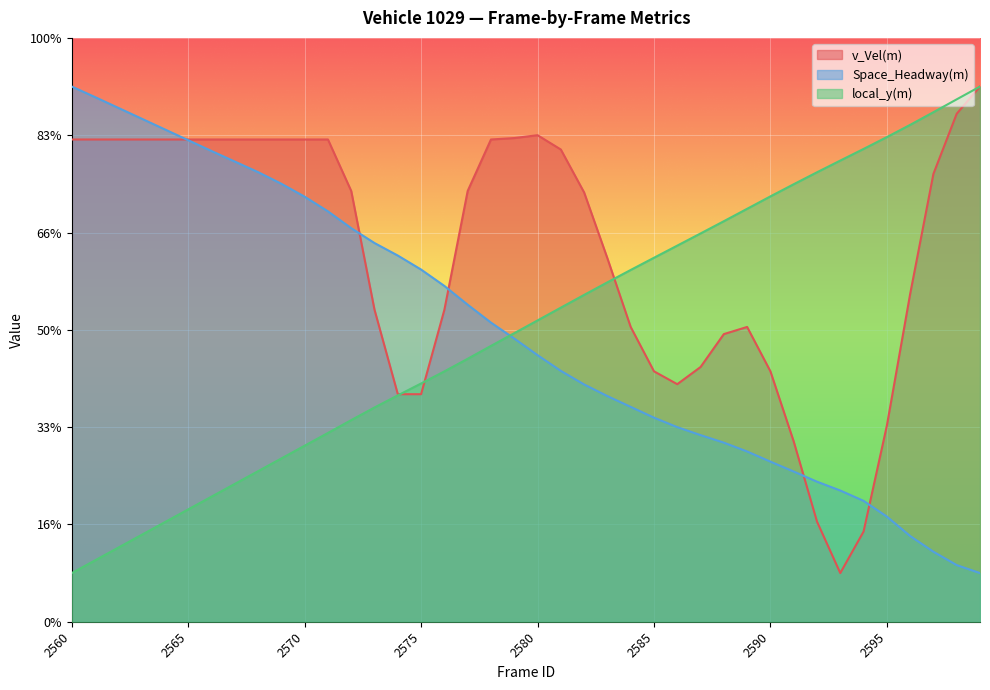

What is the highest value of the v_Vel(m) series?

55.0